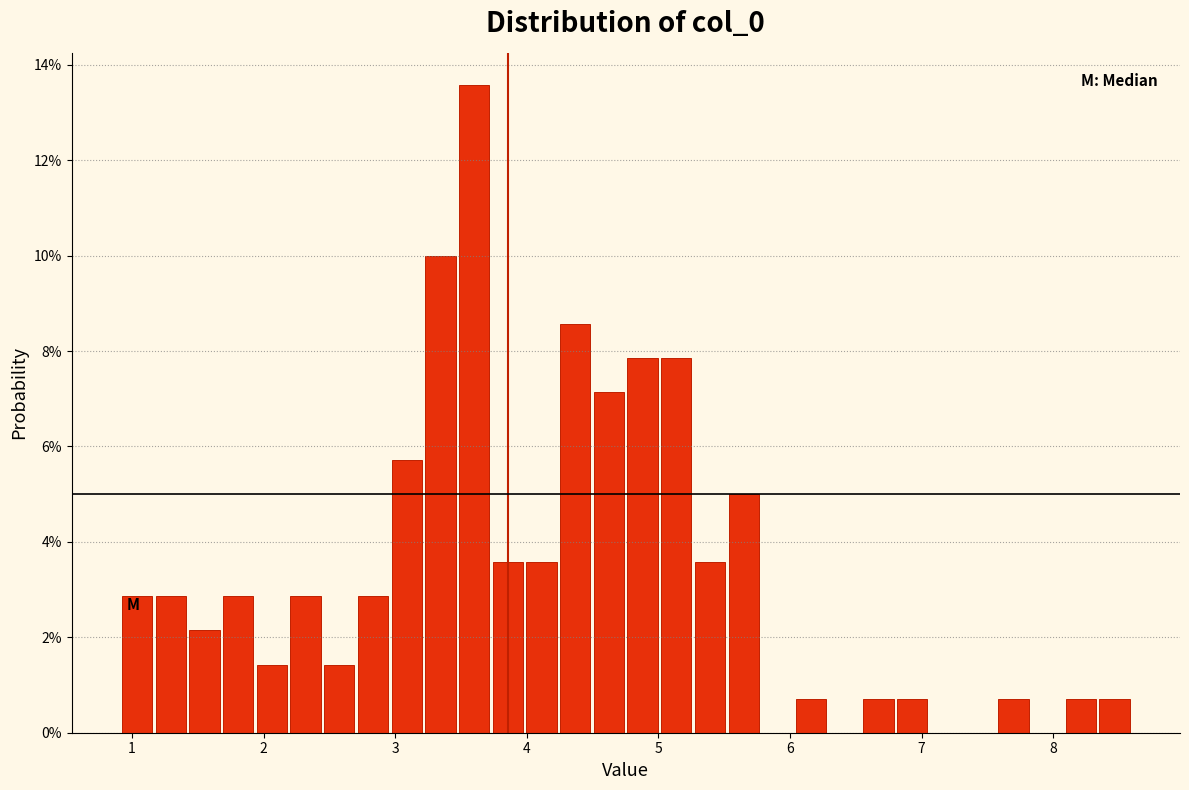

Around what value on the x-axis is the tallest bar? Give the approximate position of its centre, as read against the axis.

3.6